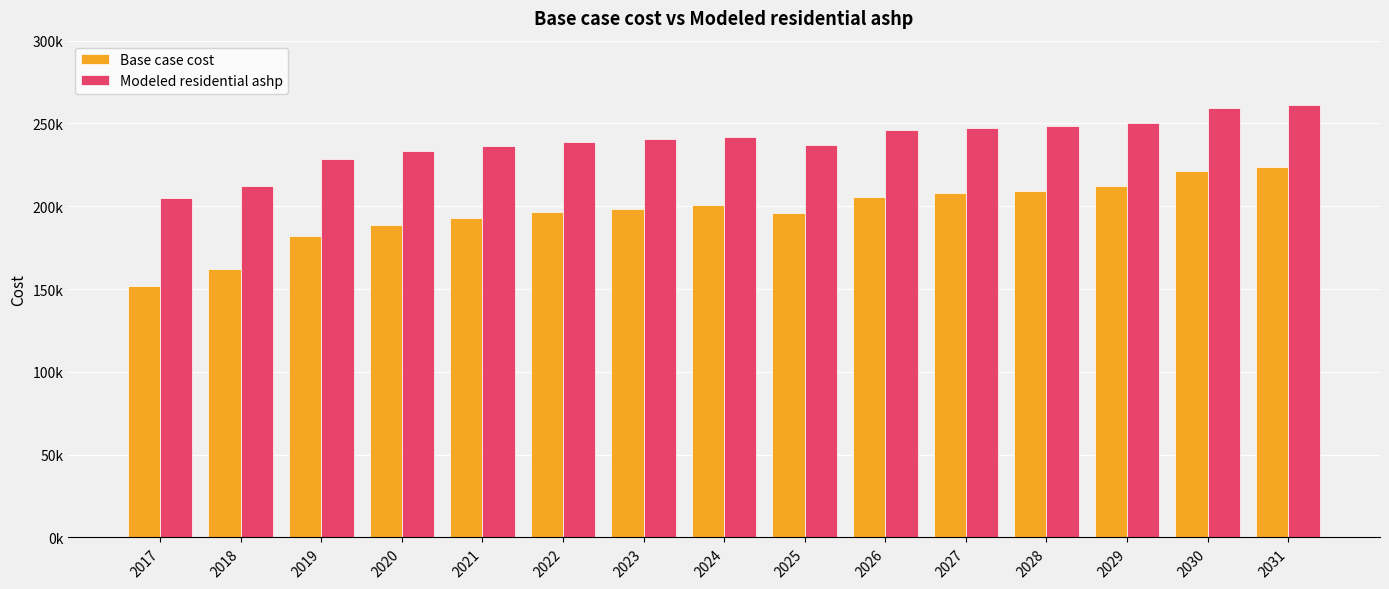

Which category has the lowest value in the Modeled residential ashp series?

2017